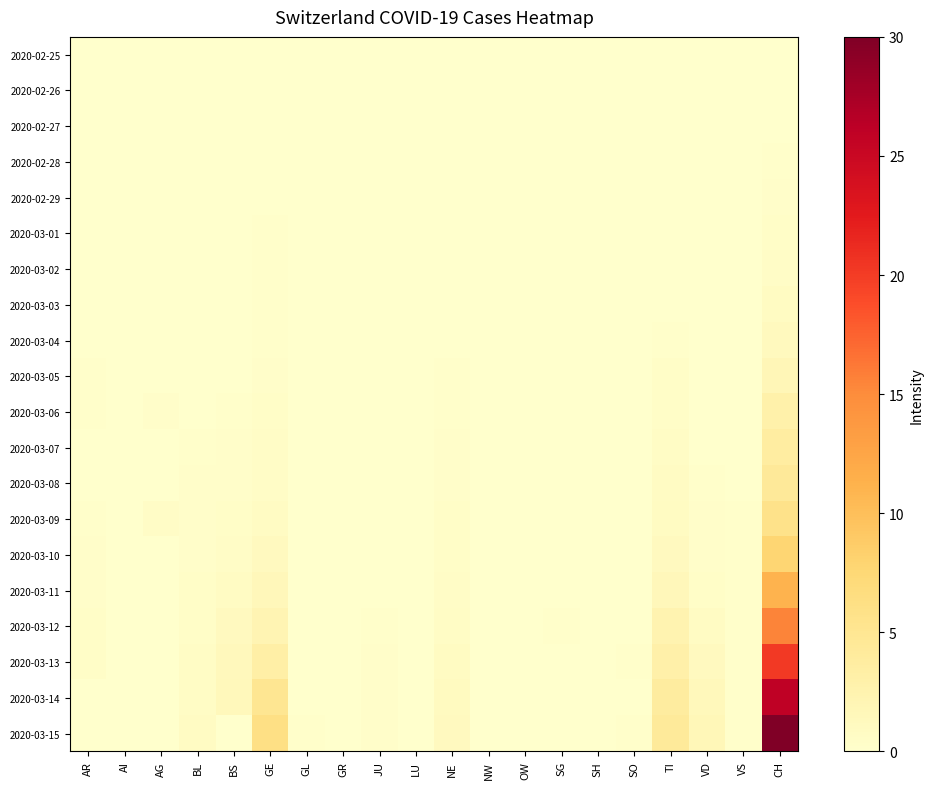

How many categories are shown in the chart?

20